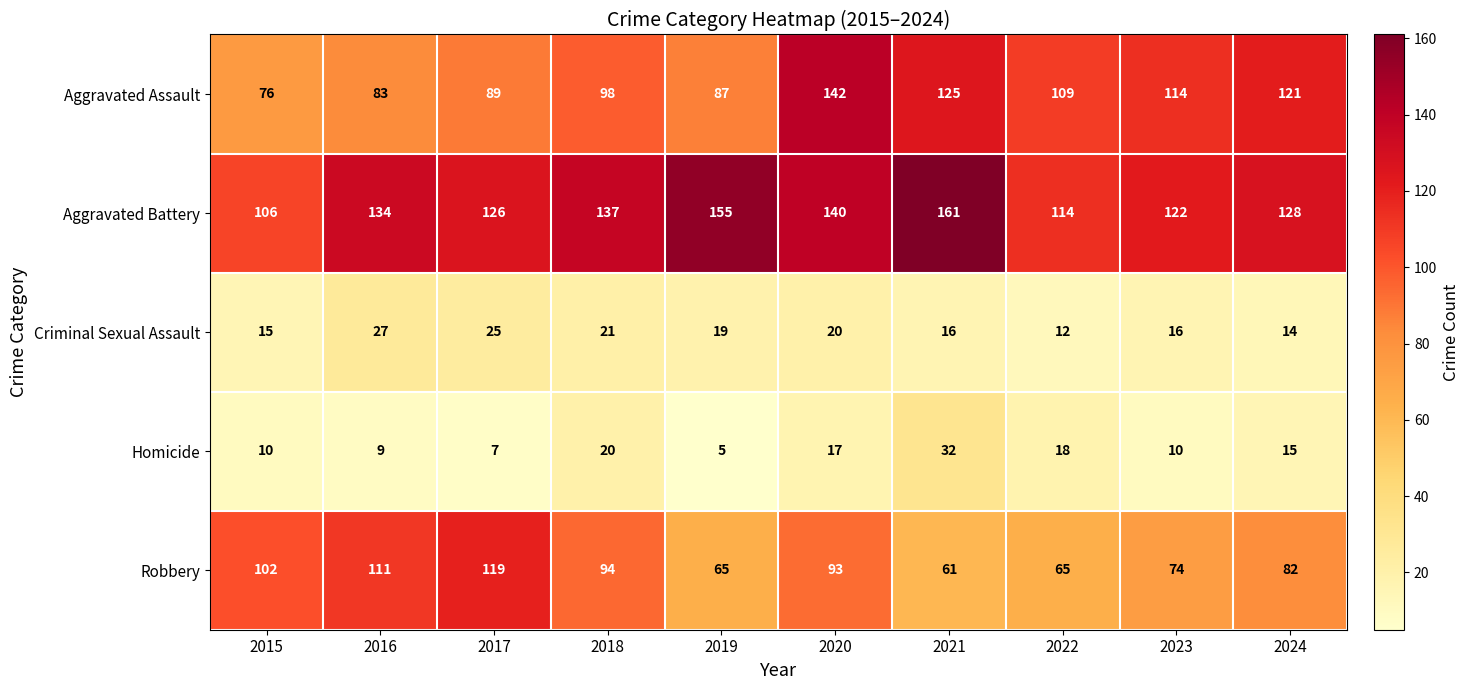

Is it true that Aggravated Assault equals 87 at 2019?

True